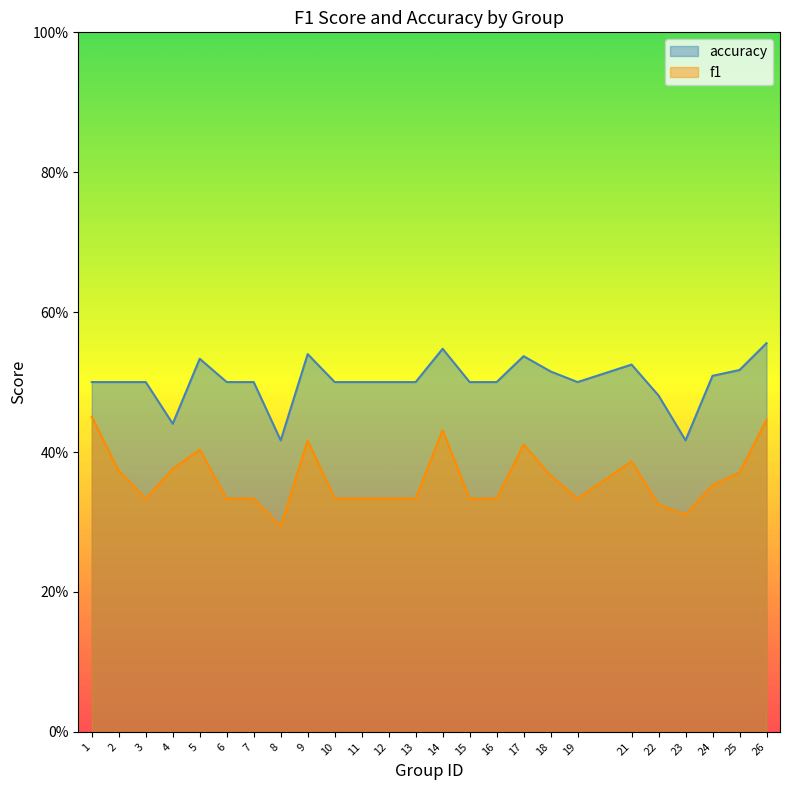

What are all the series names shown in the legend?

accuracy, f1